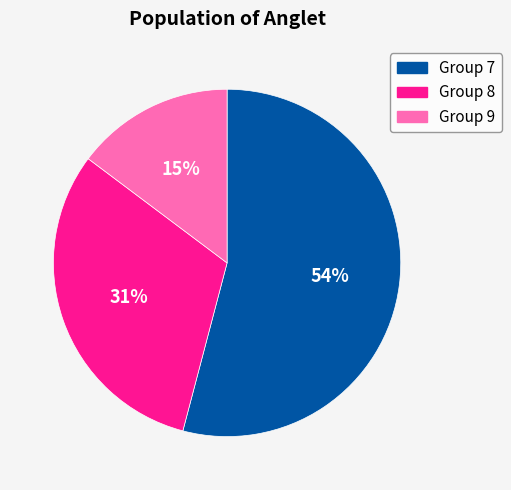

Does Group 7 represent more than half of the total?

Yes